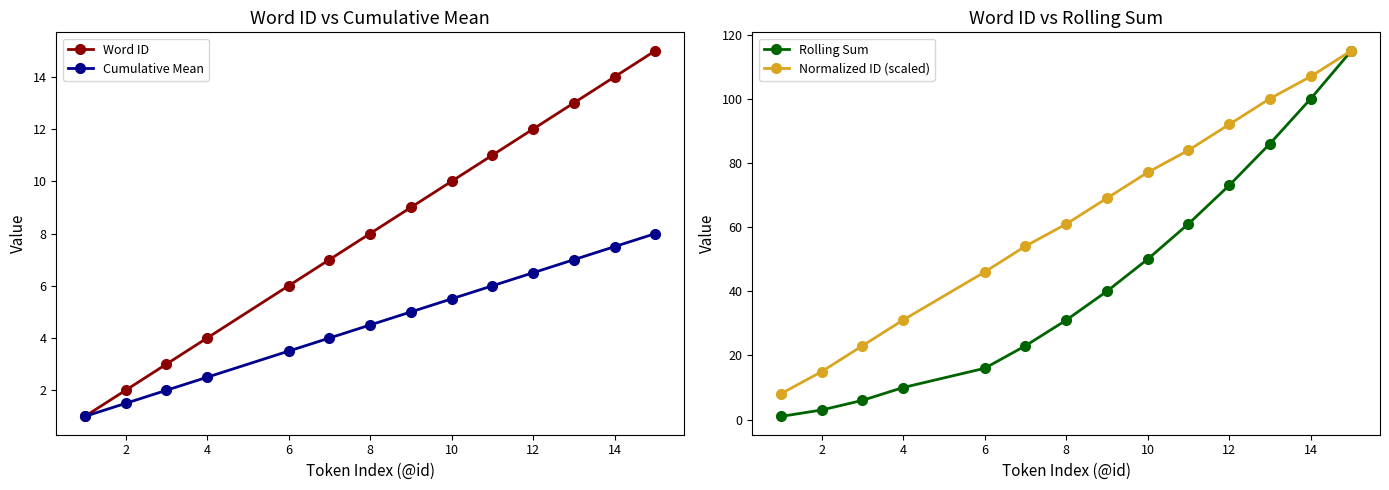

What is the difference between the Rolling Sum values at 12 and 6?

57.0